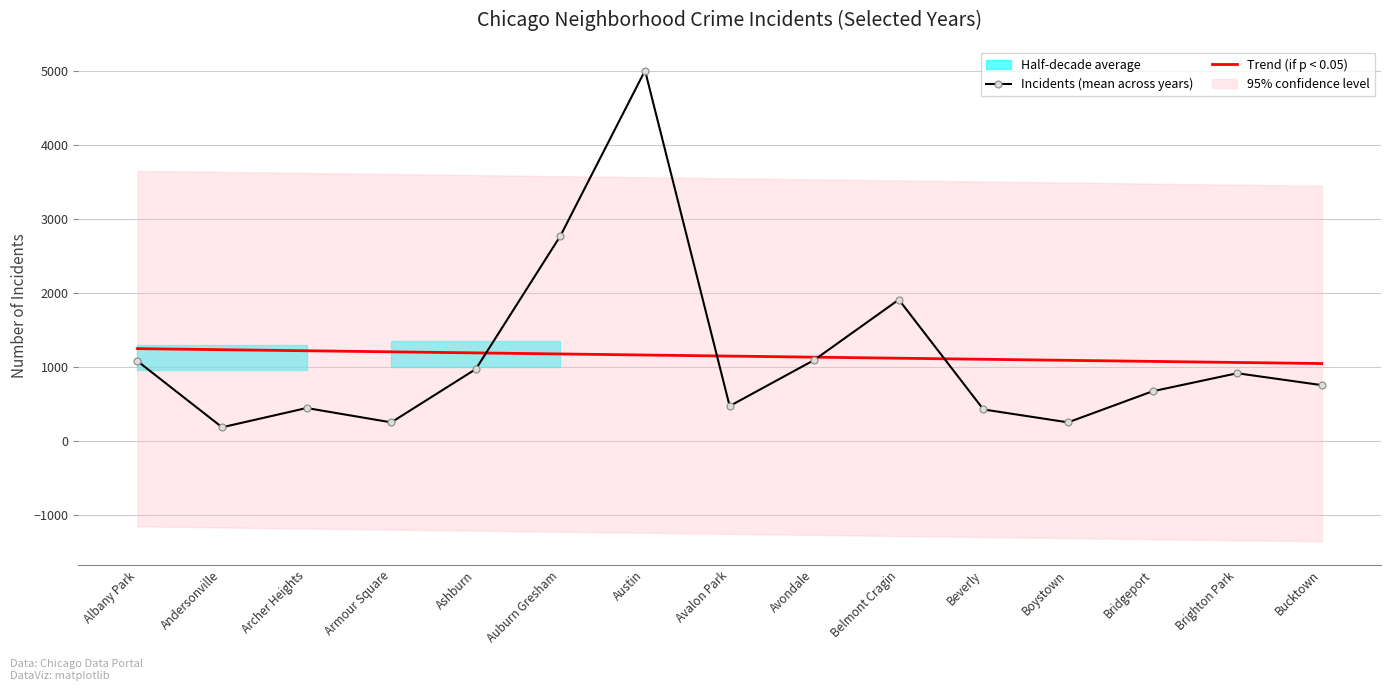

What position from the right is Bridgeport?

3